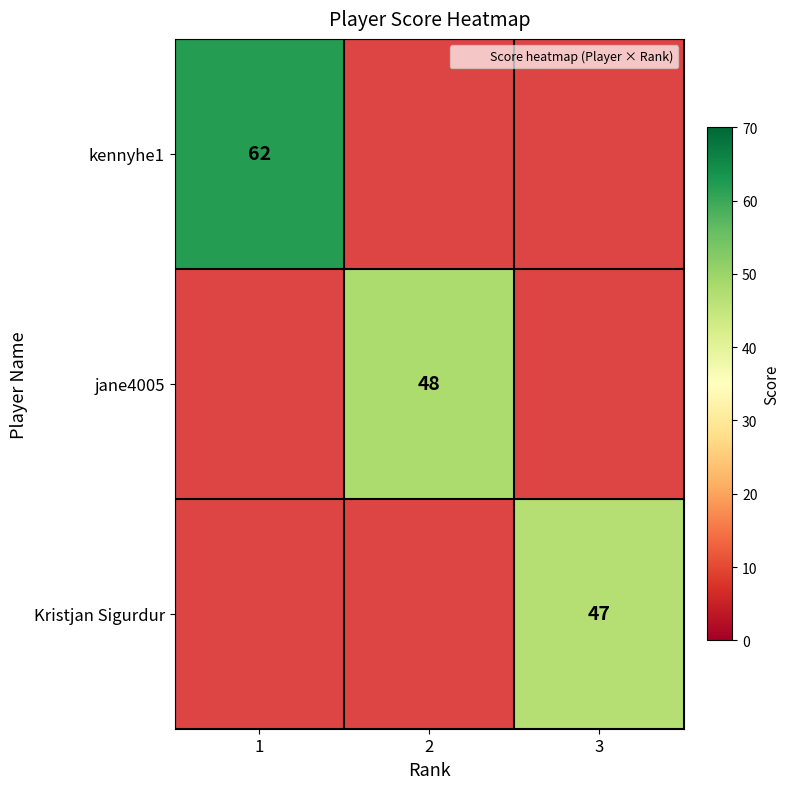

True or false: jane4005 has a value of 11 at 2.

False